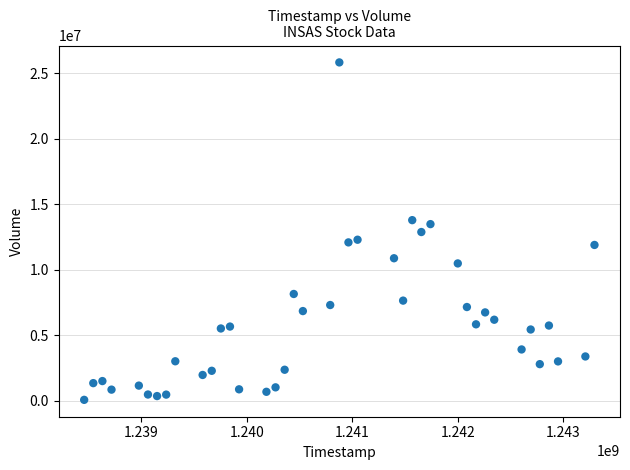

What is the range of Y values (max minus min)?

25757195